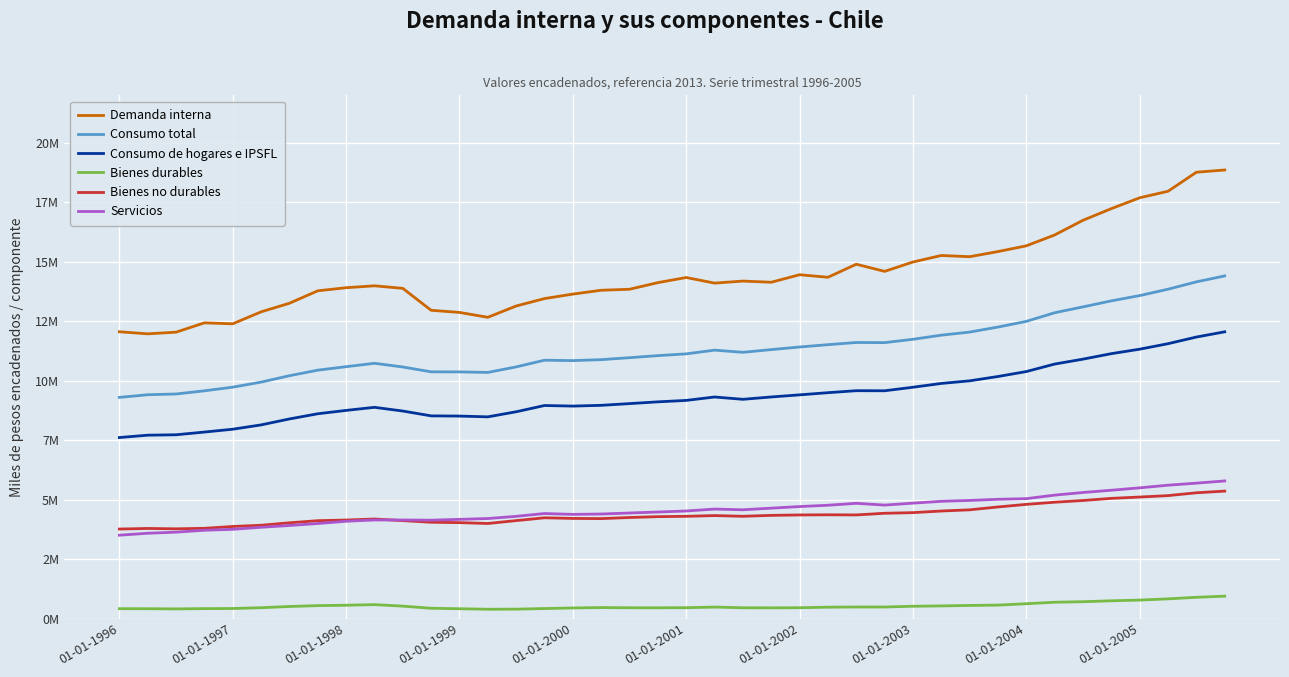

List the labels in order of Consumo de hogares e IPSFL value, largest first.

39, 38, 37, 36, 35, 34, 33, 32, 31, 30, 29, 28, 26, 27, 25, 24, 23, 21, 22, 20, 19, 18, 17, 15, 16, 01-01-2005, 01-01-2004, 10, 14, 01-01-2003, 11, 12, 13, 01-01-2002, 01-01-2001, 01-01-2000, 01-01-1999, 01-01-1998, 01-01-1997, 01-01-1996